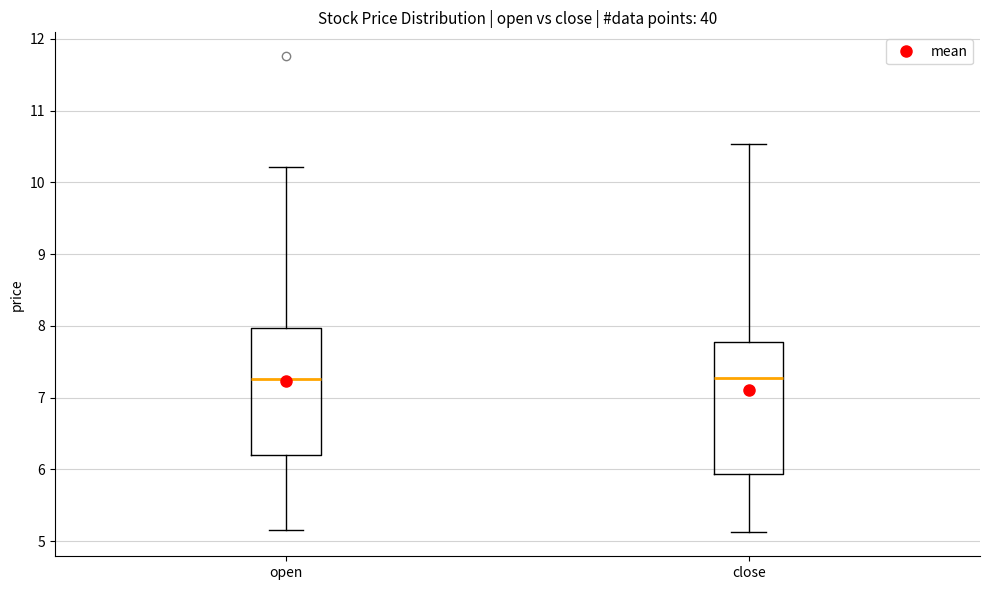

Reading left to right, read every box against the y-axis: the position of its median line, the range the box covers, and the ends of its whiskers. The values are not printed on the chart, so give them approximately, as read against the axis.

open: median 7.3, box 6.2 to 8.0, whiskers 5.2 to 10.2
close: median 7.3, box 5.9 to 7.8, whiskers 5.1 to 10.5